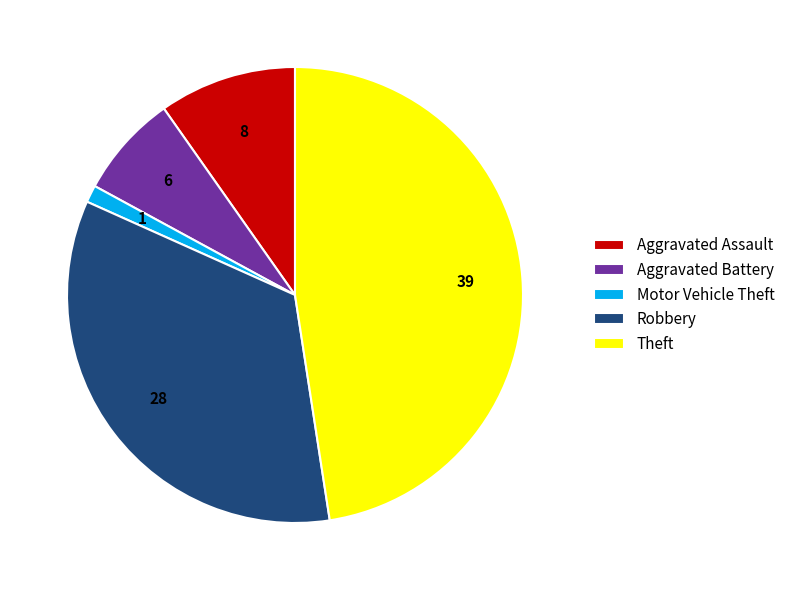

What is the ratio of the value at Theft to the value at Motor Vehicle Theft?

39.0